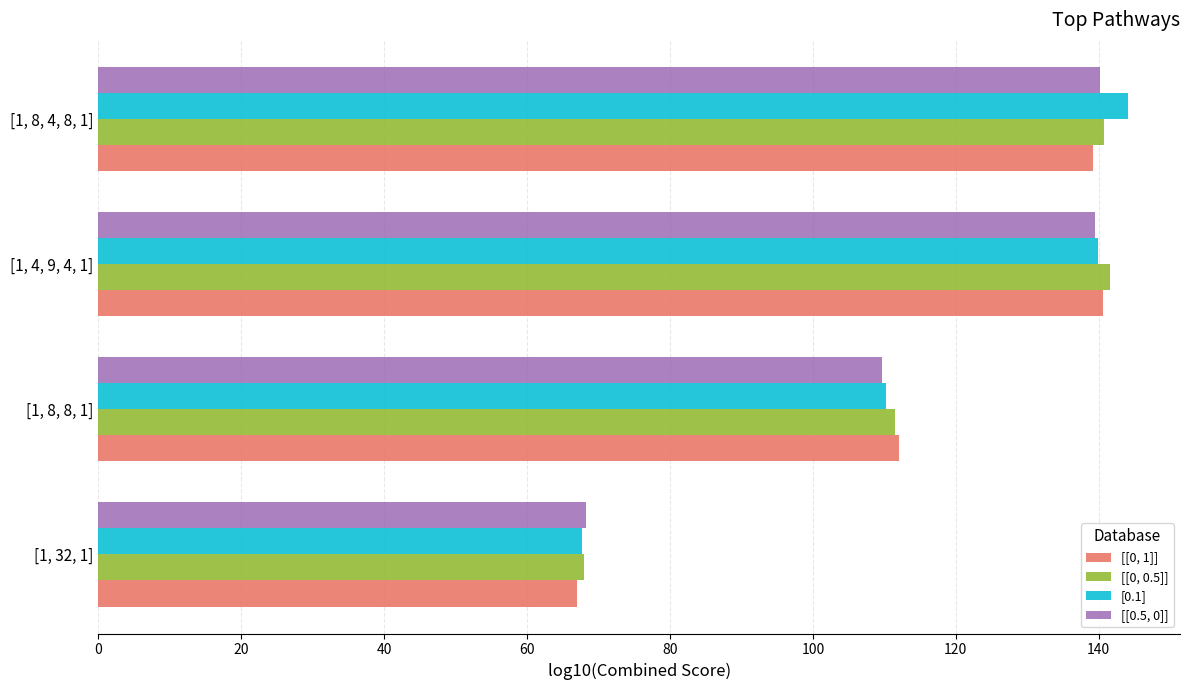

Which series changed the most between [1, 8, 8, 1] and [1, 8, 4, 8, 1]?

[0.1]